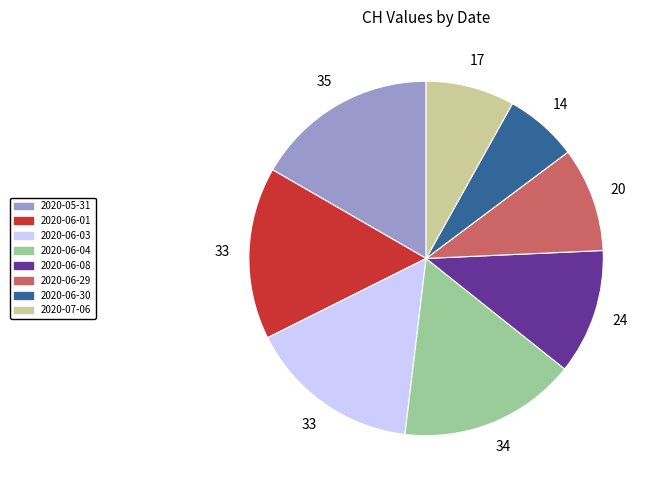

Approximately how many times larger is the value at 2020-06-03 compared to 2020-06-04?

1.0